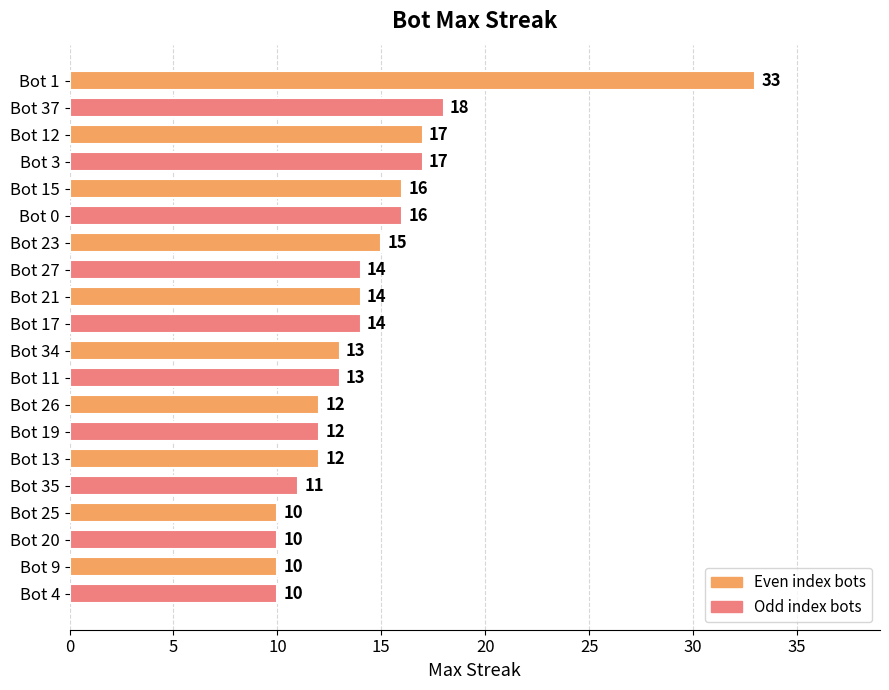

Are the bars grouped side by side (vs. stacked)?

No